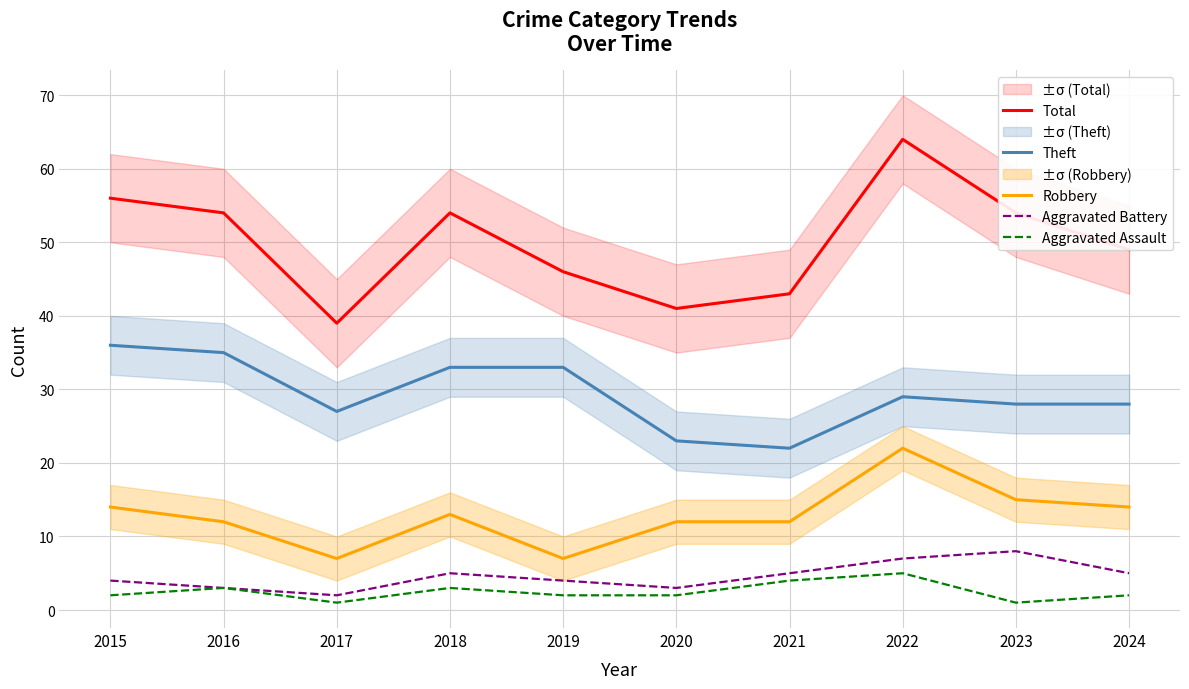

Read the Aggravated Assault value at 2015.

2